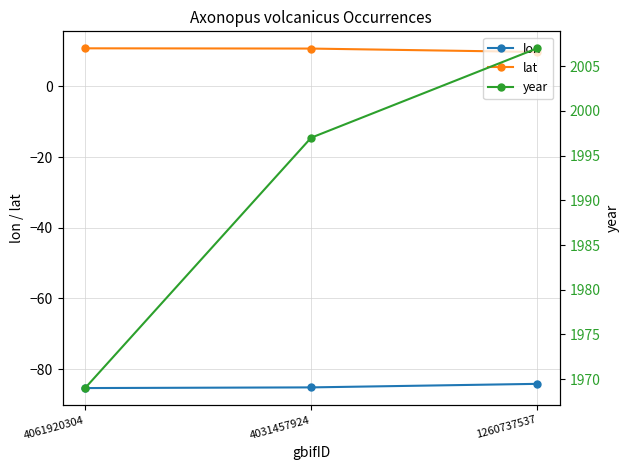

Which has a higher value, 4061920304 or 4031457924?

4031457924